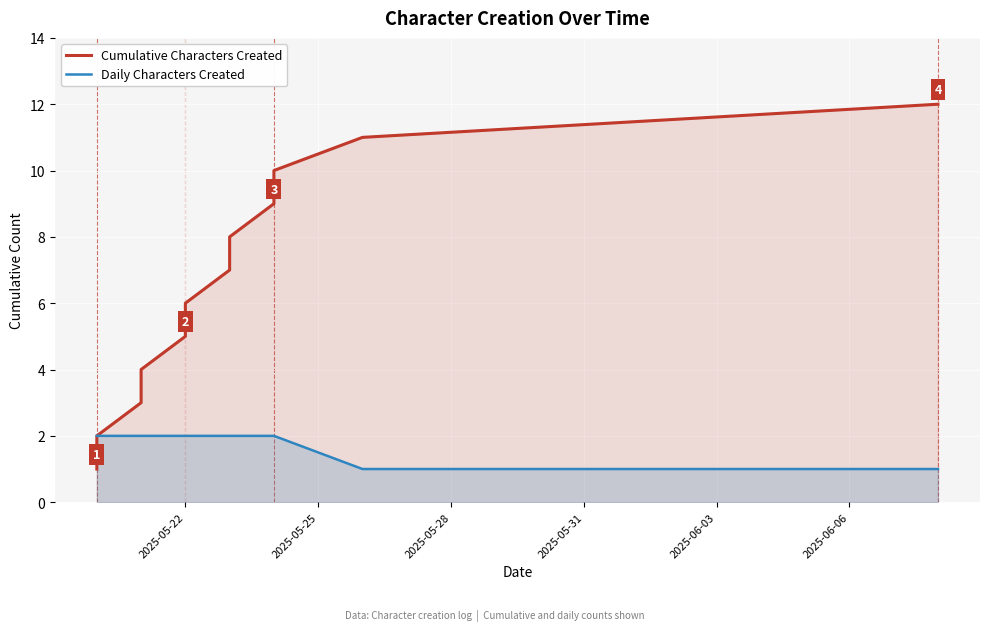

Read the value at 2025-05-21.

4